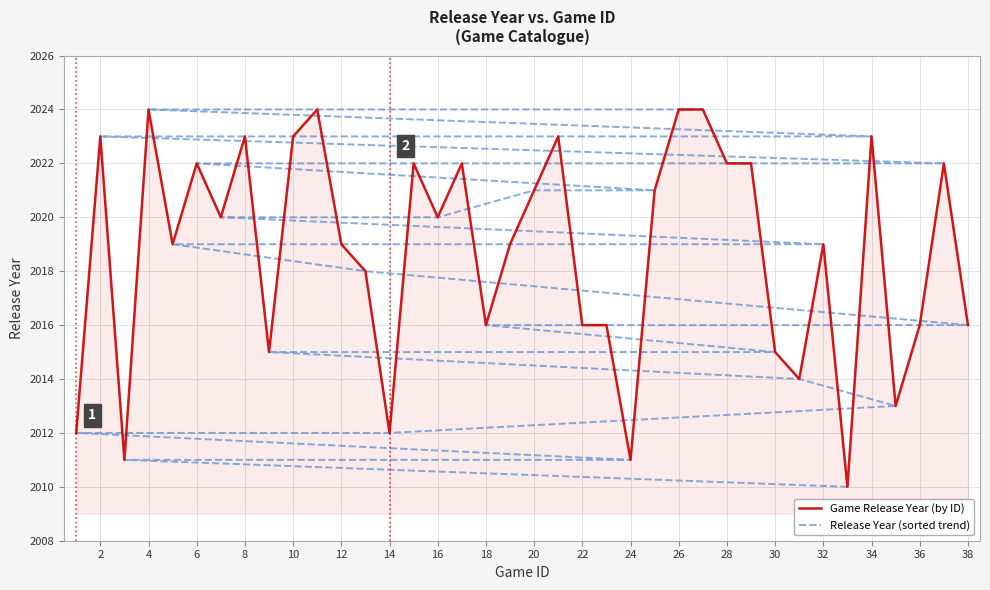

What is the highest value of the Game Release Year (by ID) series?

2024